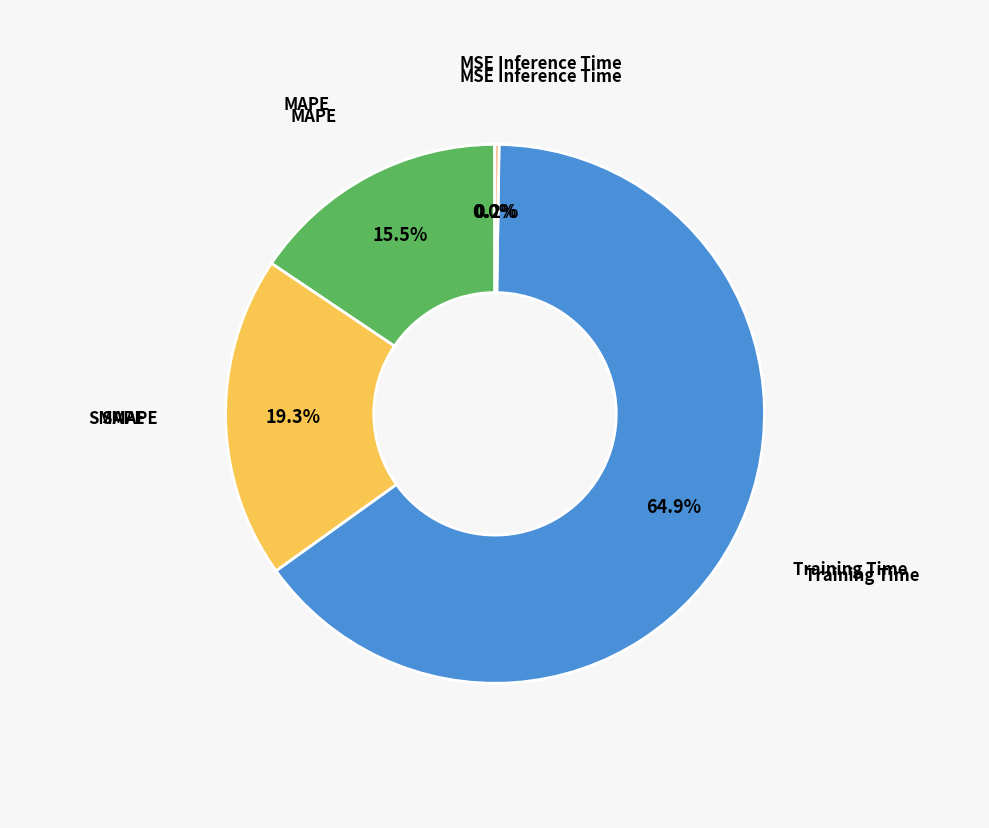

Is there a majority slice in this chart?

Yes